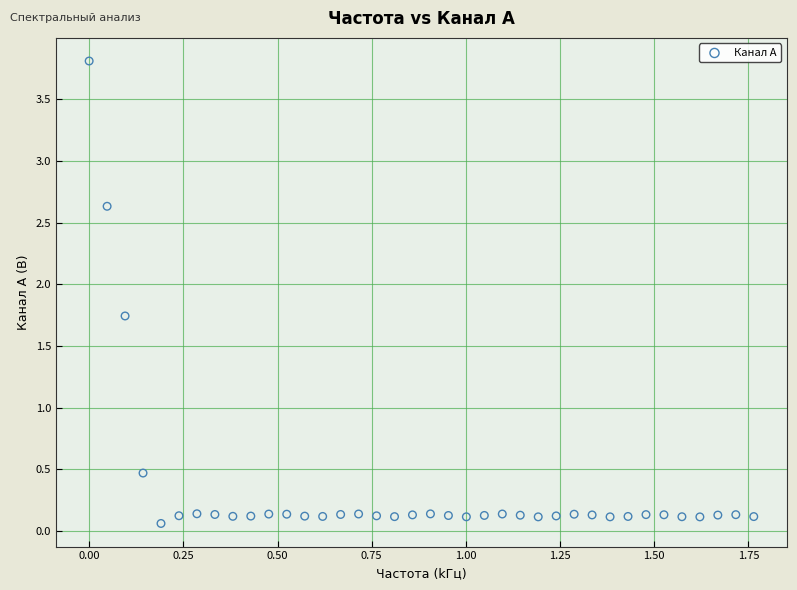

What is the range of X values (max minus min)?

1.8